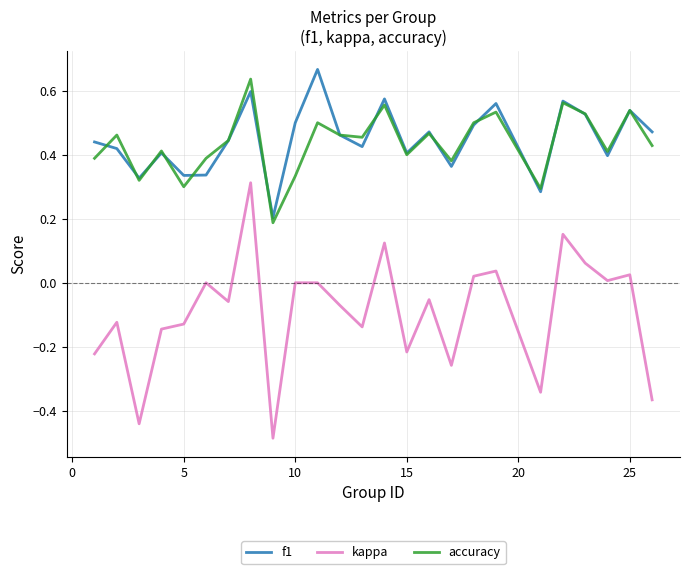

True or false: accuracy and kappa cross at least once.

False